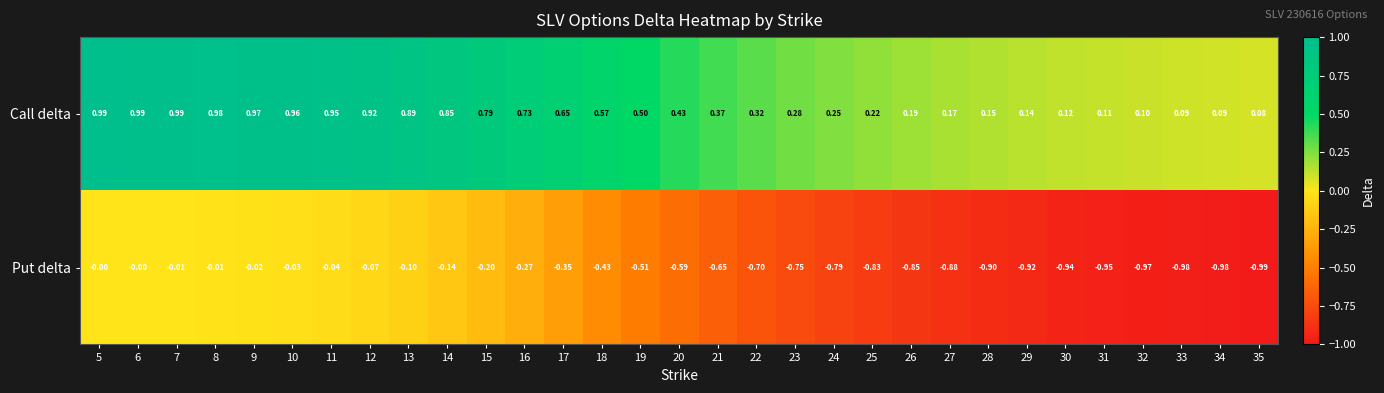

Rank the series by their average value, from highest to lowest.

Call delta, Put delta